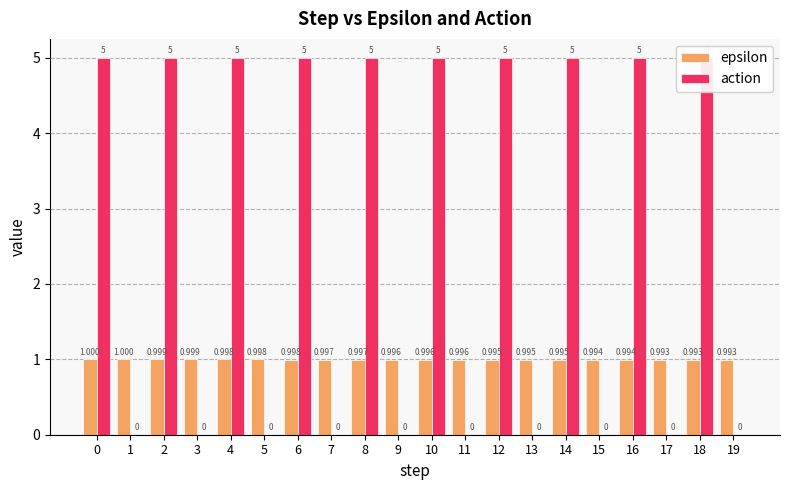

Rank the series at 8 from highest to lowest value.

action, epsilon